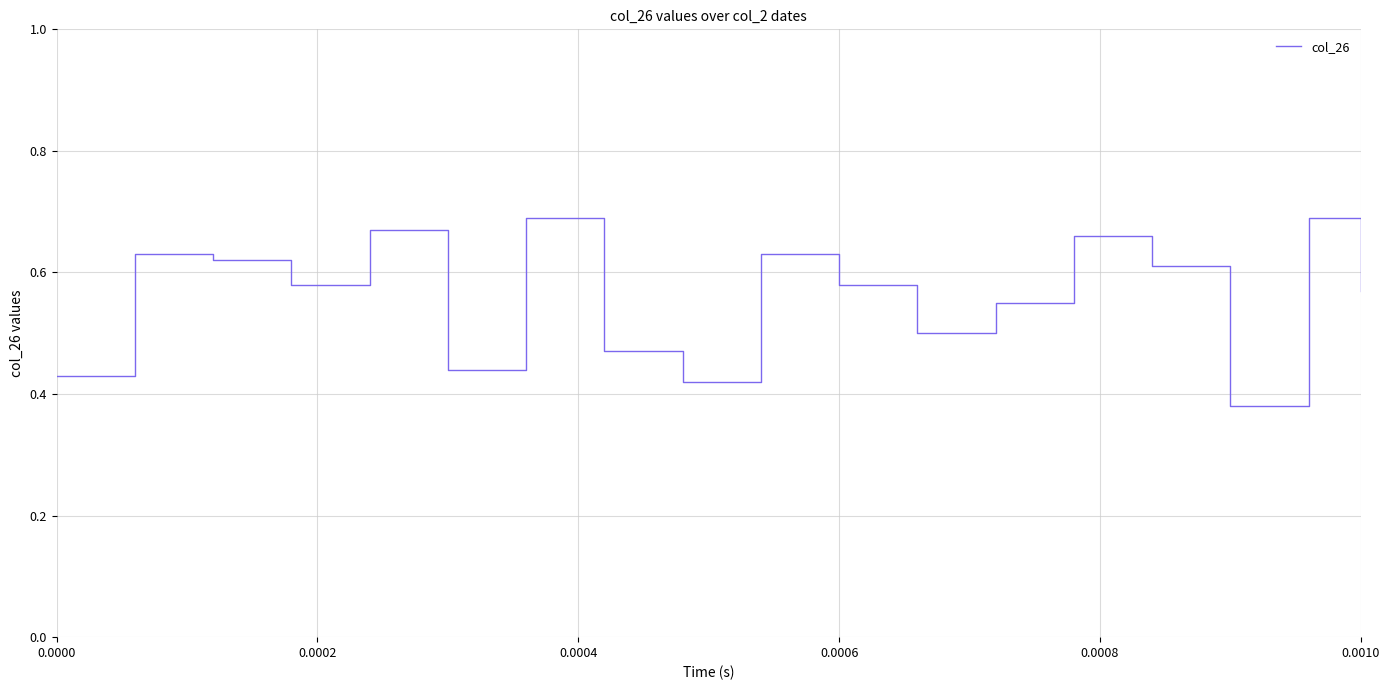

What is the difference between the maximum and minimum values?

0.3